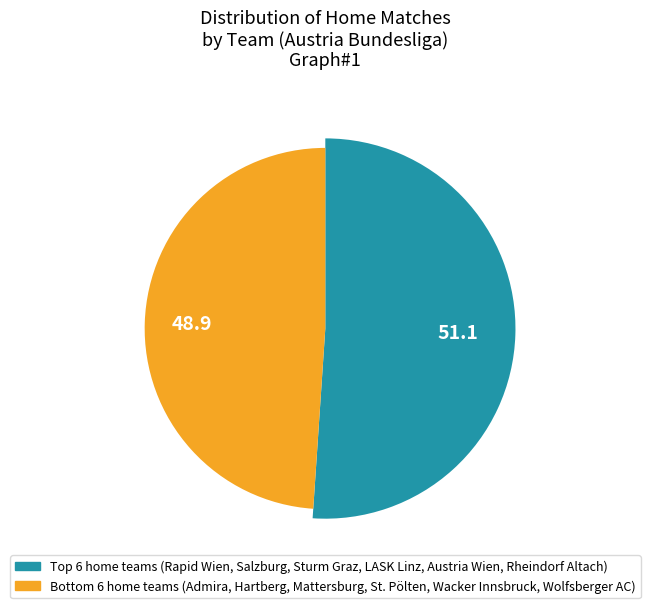

Is there any slice that represents more than half of the pie?

No